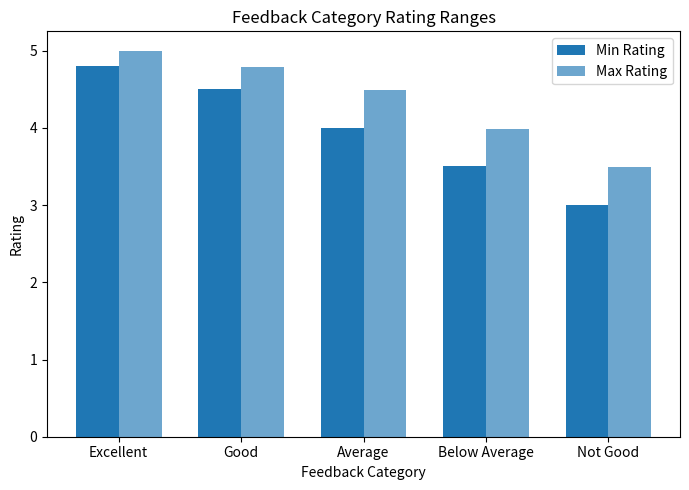

Is it true that Min Rating equals 7.6 at Excellent?

False